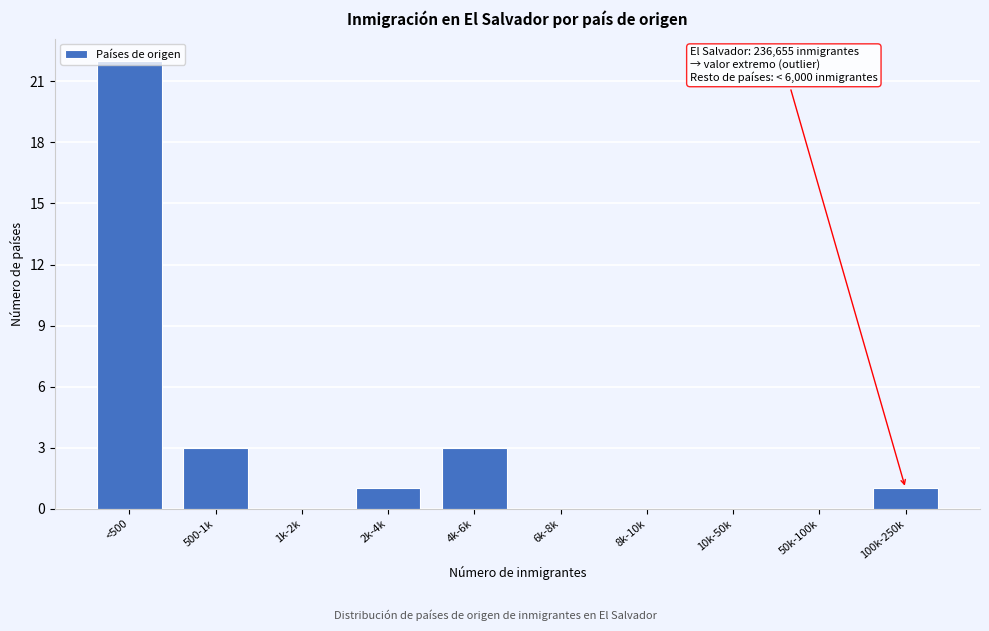

The chart shows a value of 0 at 8k-10k. True or false?

True